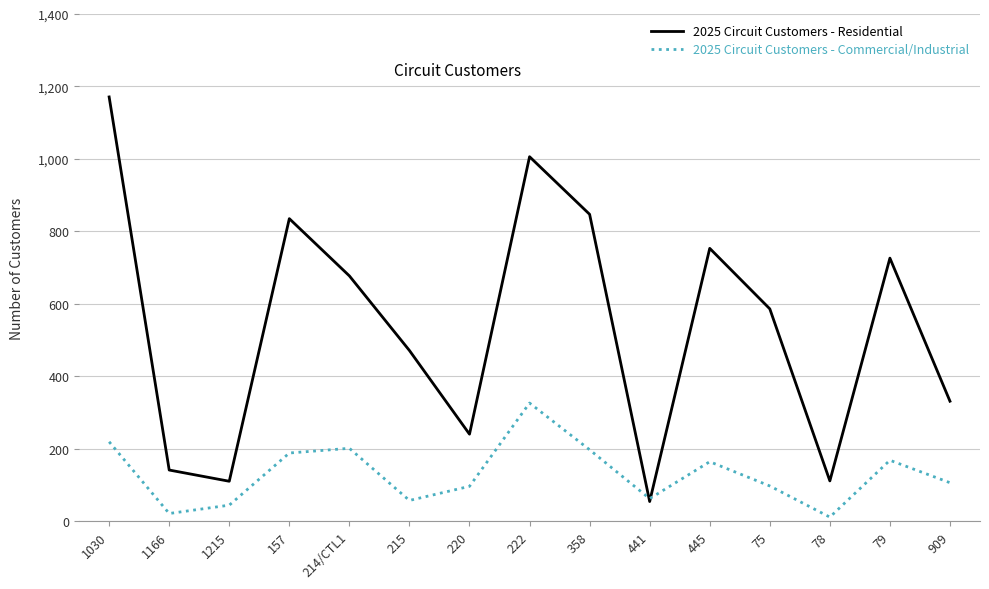

What is the maximum value shown in the chart?

1171